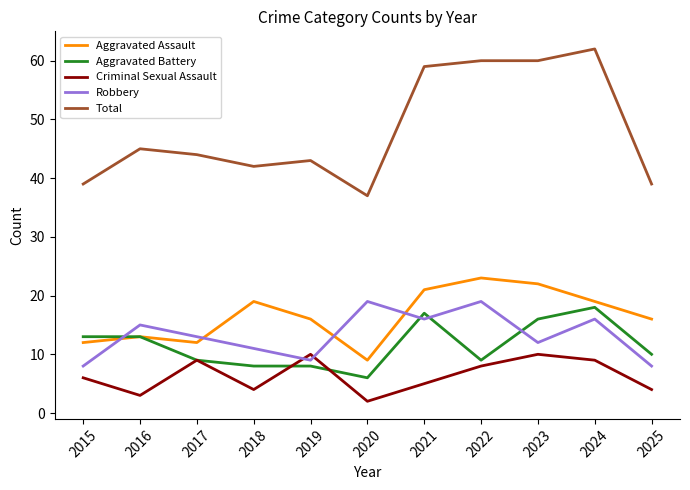

Reading left to right, extract all data points from this chart.

Aggravated Assault: 12	13	12	19	16	9	21	23	22	19	16
Aggravated Battery: 13	13	9	8	8	6	17	9	16	18	10
Criminal Sexual Assault: 6	3	9	4	10	2	5	8	10	9	4
Robbery: 8	15	13	11	9	19	16	19	12	16	8
Total: 39	45	44	42	43	37	59	60	60	62	39